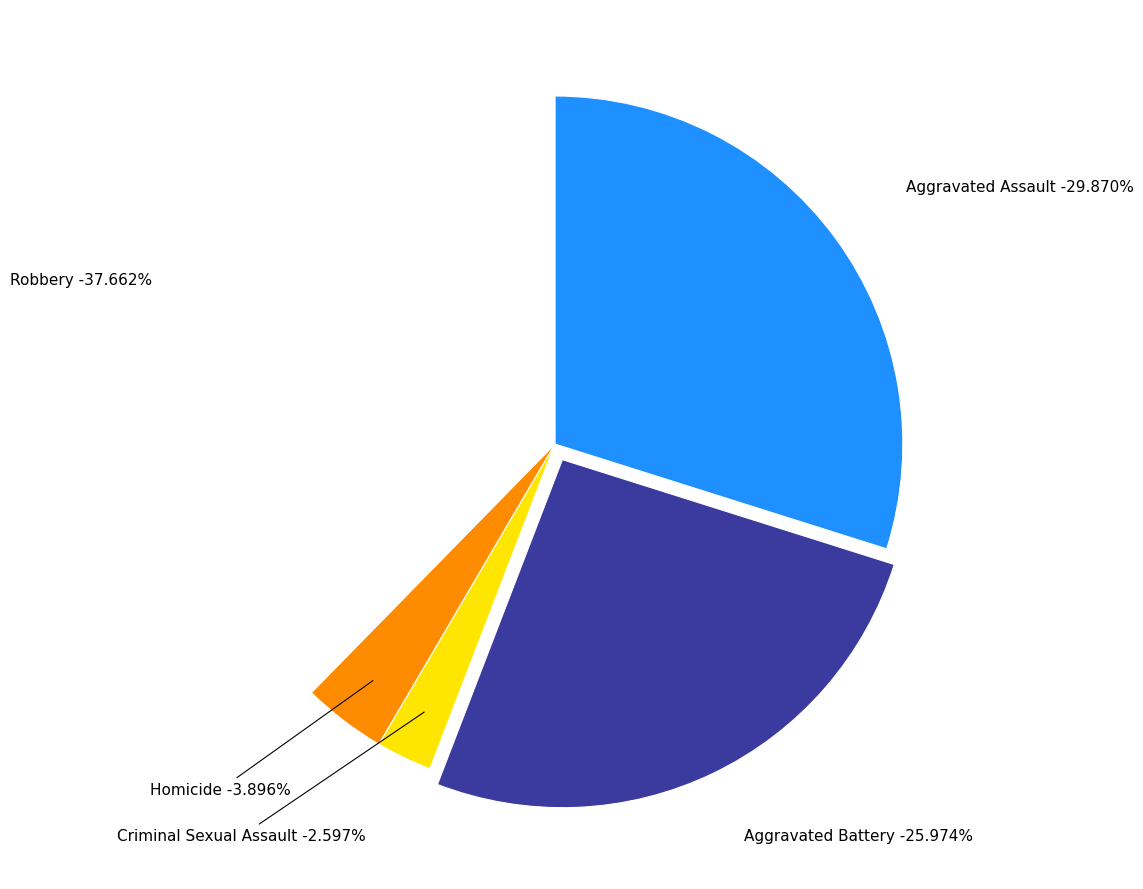

How many slices are in this pie chart?

5